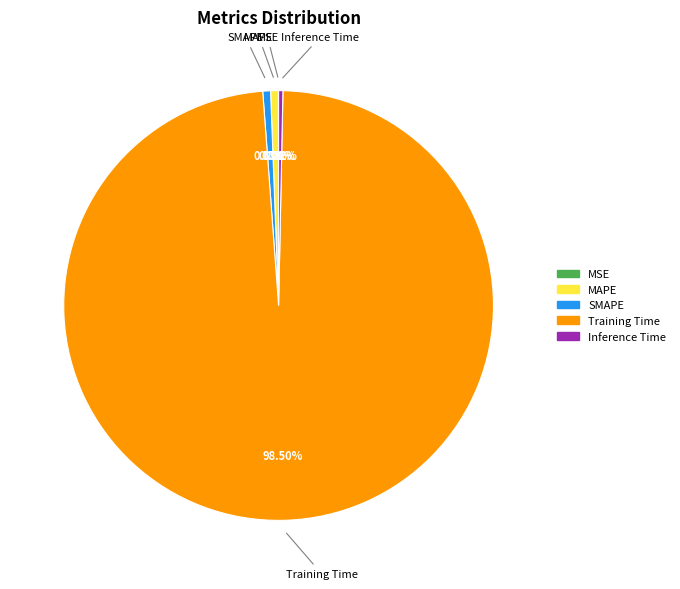

Is the sum of SMAPE and Inference Time greater than half?

No